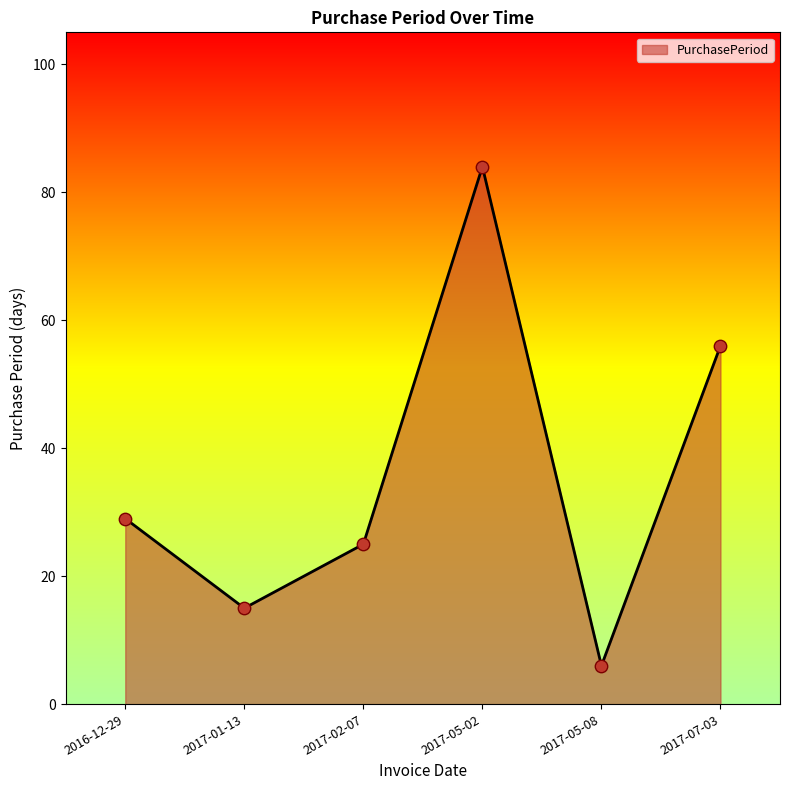

Between 2017-02-07 and 2017-05-08, which is larger?

2017-02-07